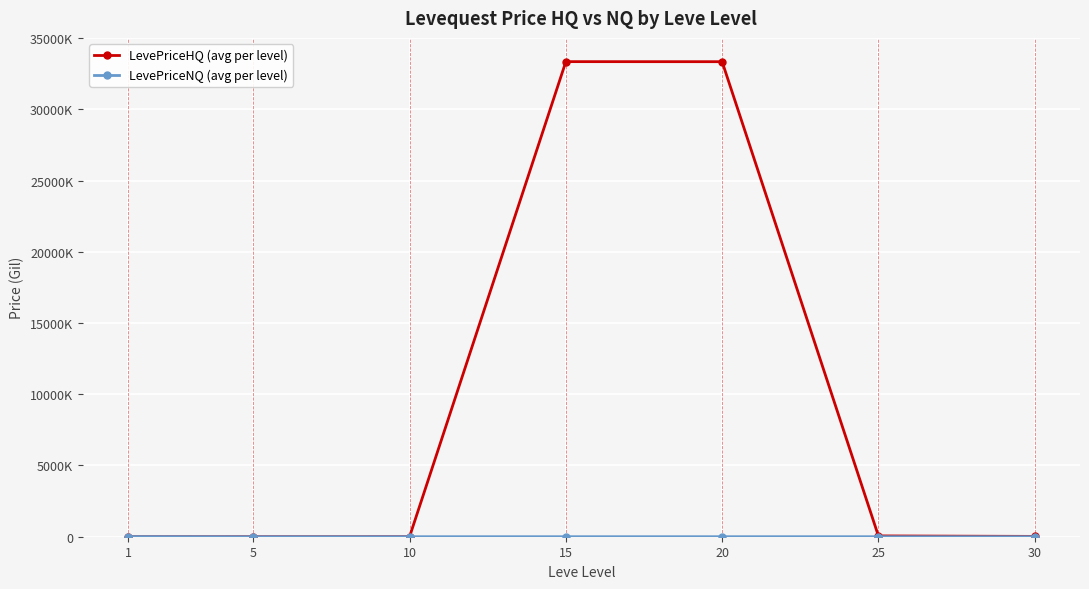

True or false: LevePriceNQ (avg per level) has a value of 638.9 at 5.

True